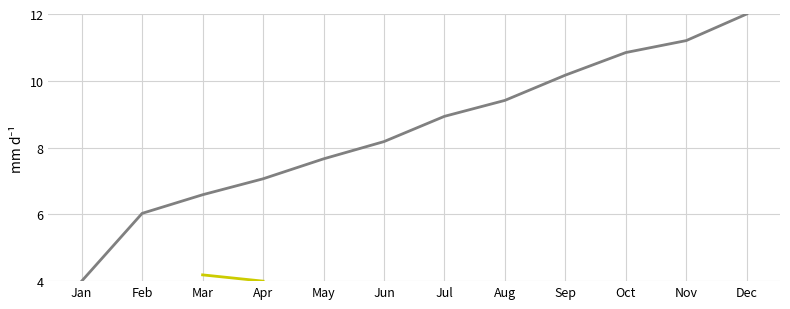

Count the number of data series in this chart.

2